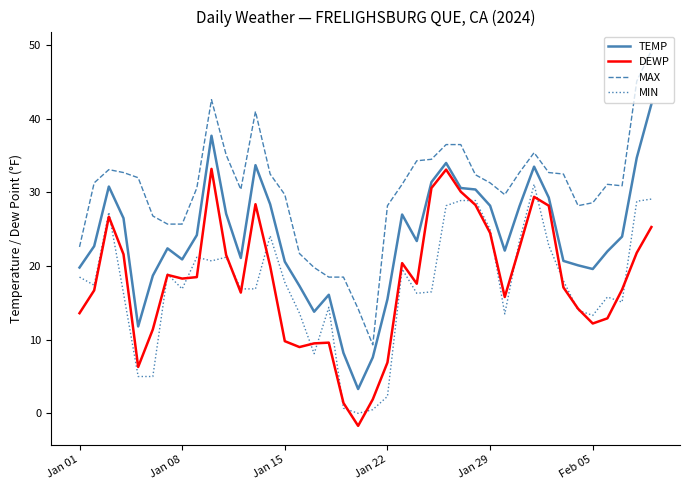

What is the greatest value displayed?

49.3